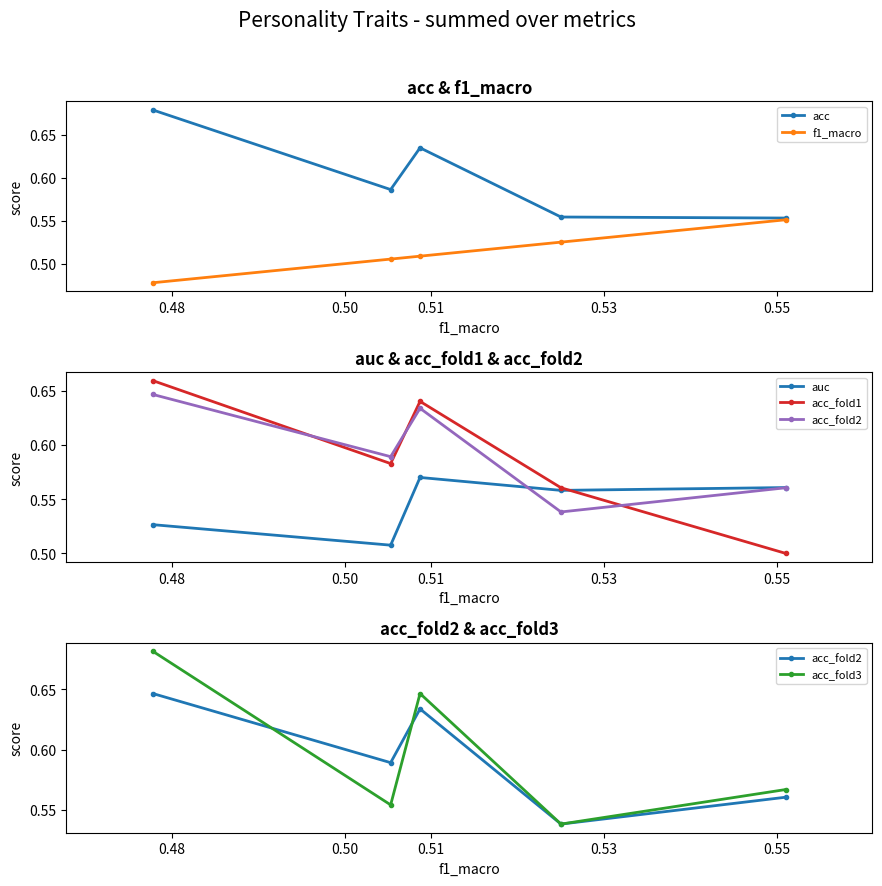

True or false: acc has more than 1 points higher than both neighbors.

False